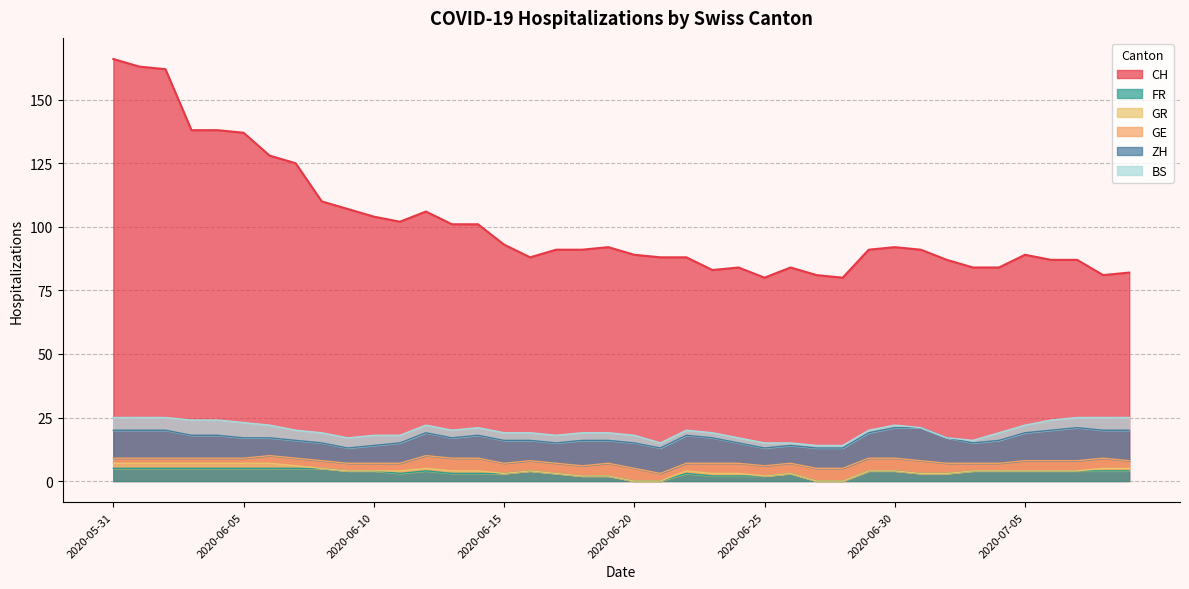

Read the FR value at 2020-07-05.

4